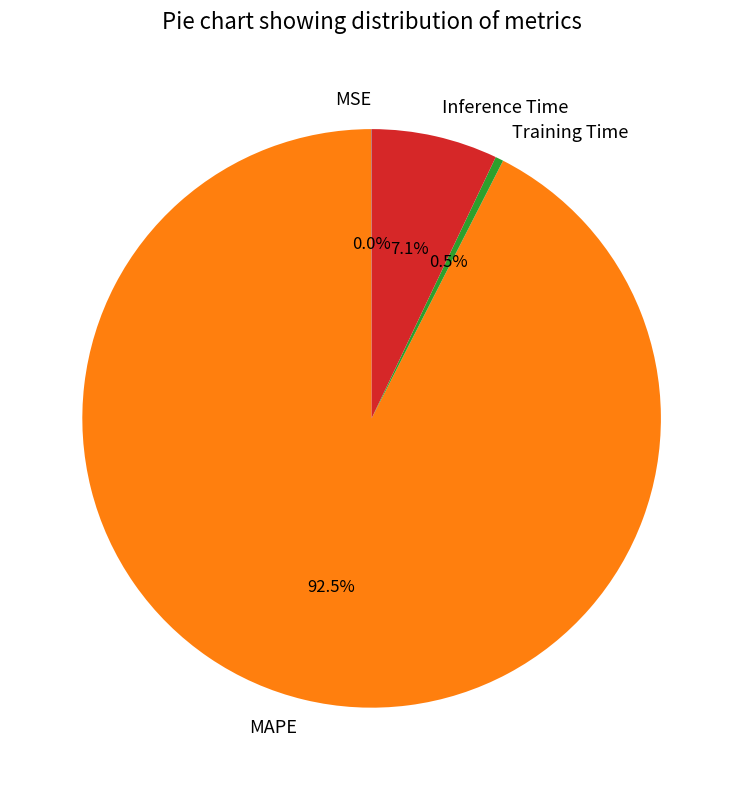

What is the majority slice?

MAPE